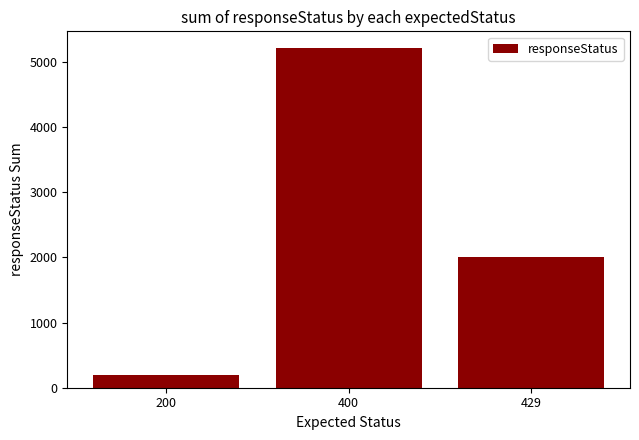

Which has a higher value, 200 or 429?

429